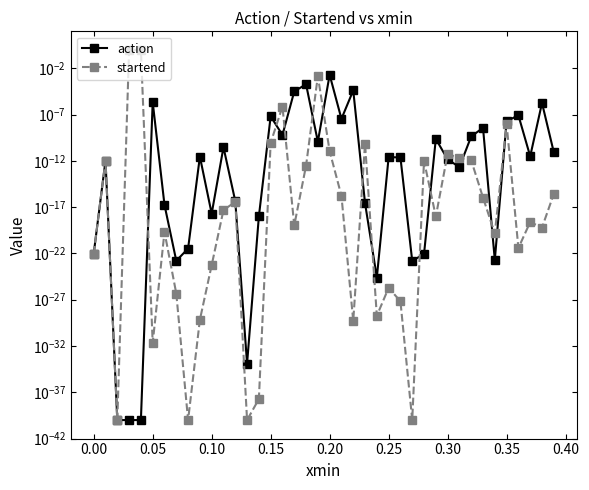

How many interior local valleys does the startend series have?

12